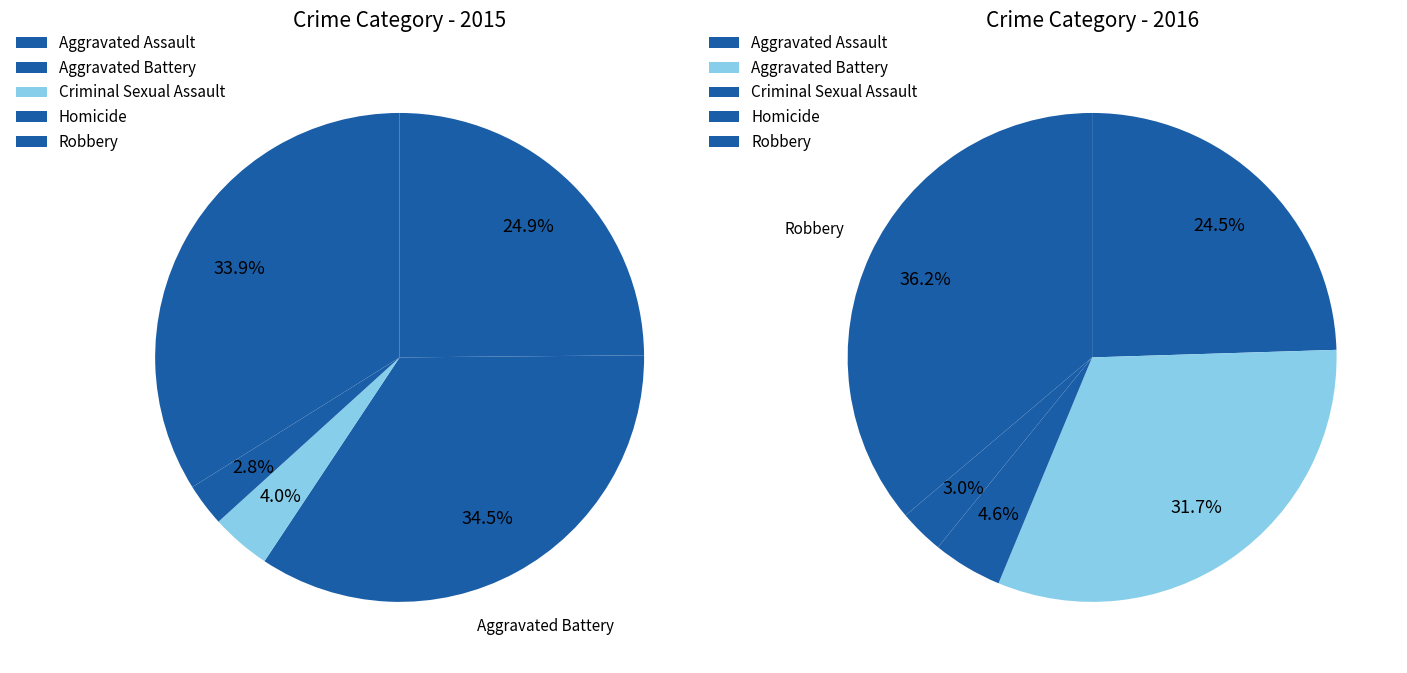

What is the smallest slice in the pie chart?

Homicide